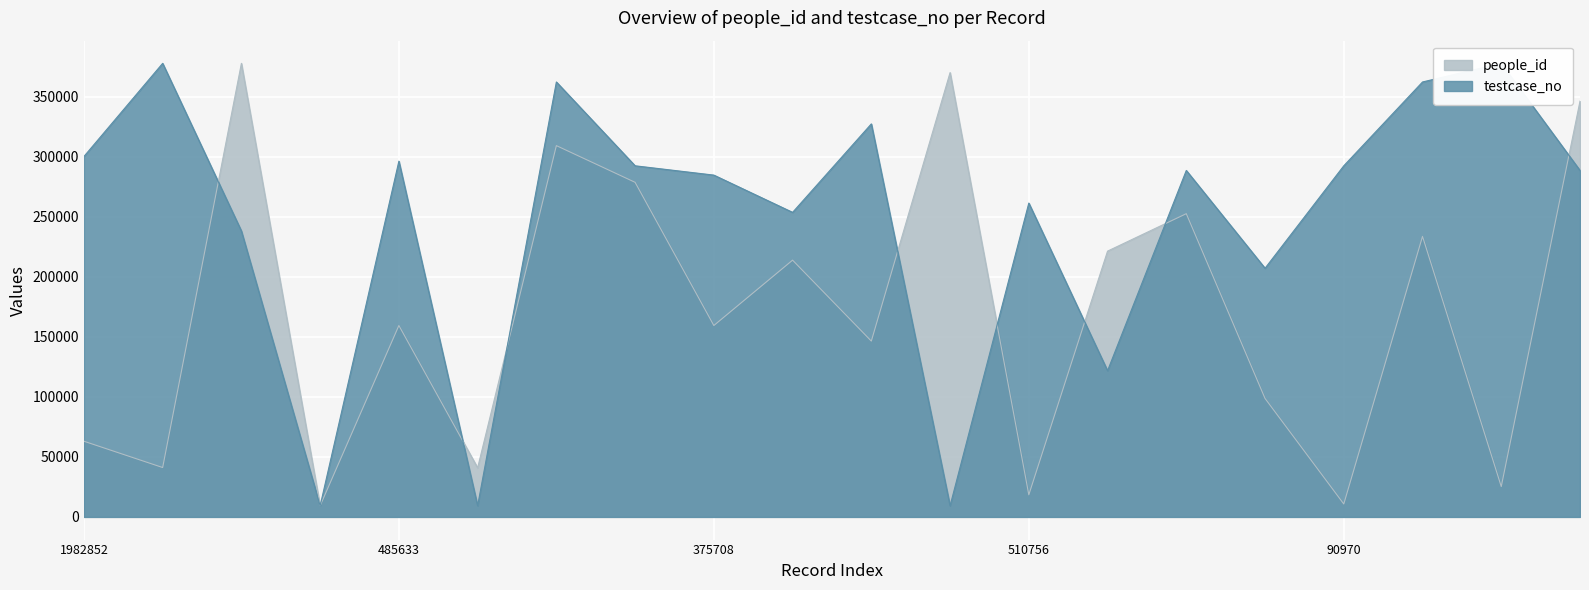

At which label does testcase_no reach its minimum?

2155359